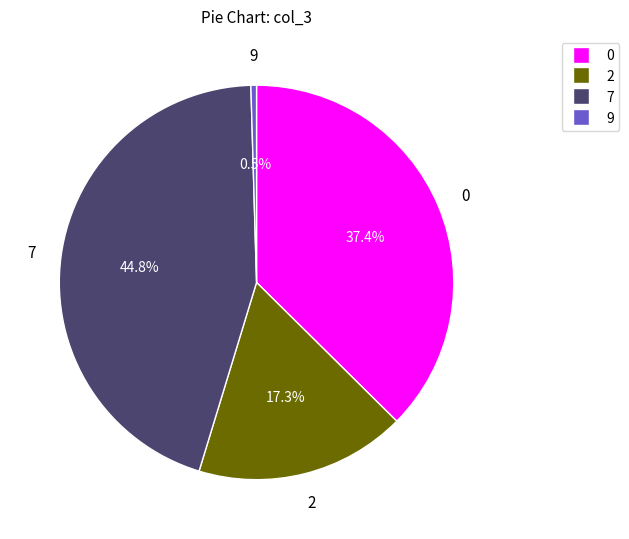

Does any single category account for the majority?

No